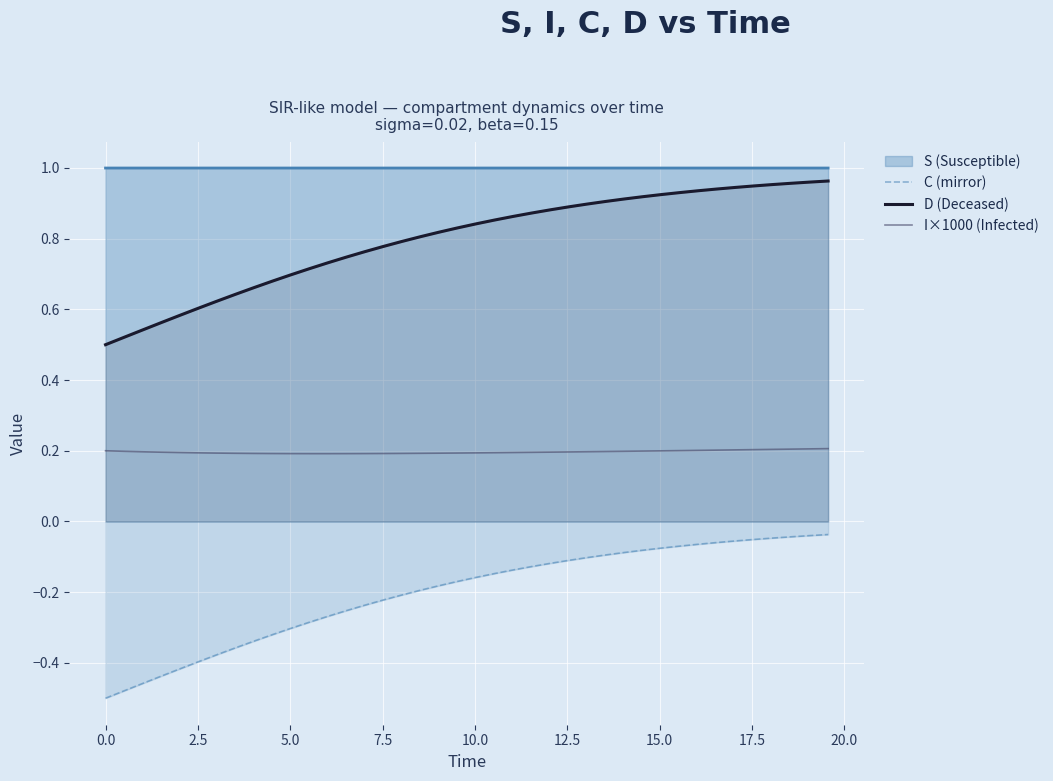

How many lines are shown in the chart?

4